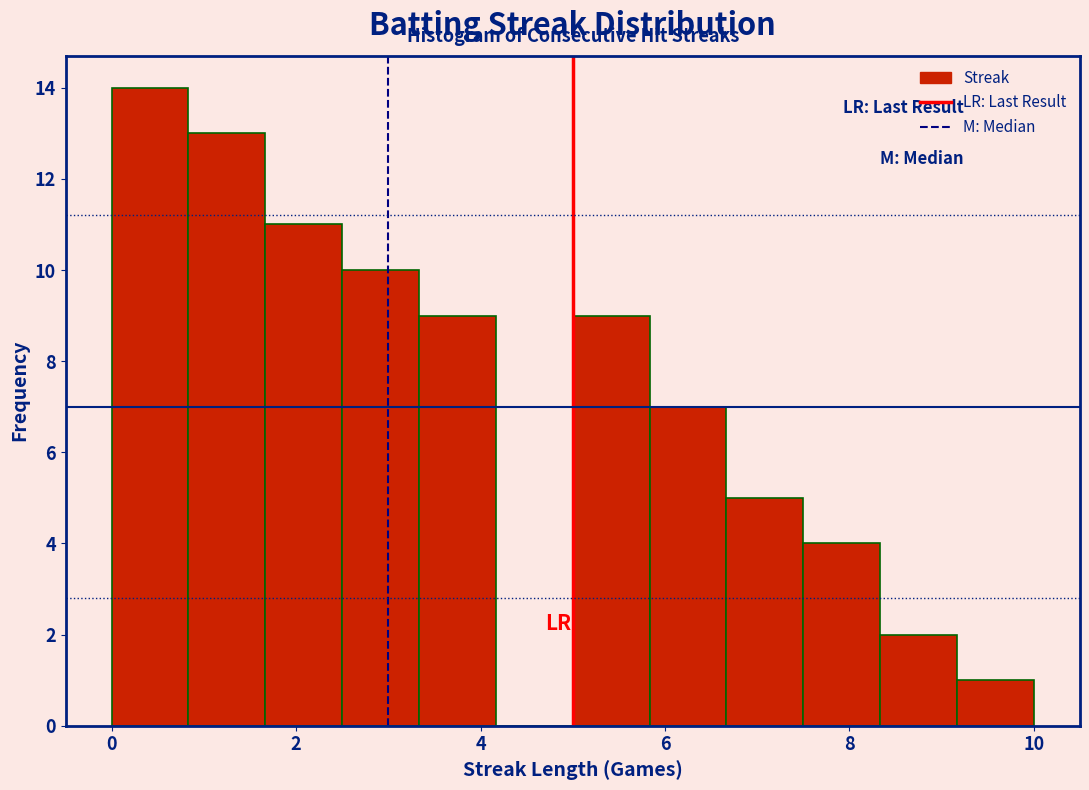

Reading left to right, transcribe this chart: for each bar, give the range it covers on the x-axis and its height. Neither the bar edges nor the heights are printed on the chart, so give them approximately, as read against the axes.

0.0 to 0.8: 14
0.8 to 1.6: 13
1.6 to 2.6: 11
2.6 to 3.4: 10
3.4 to 4.2: 9
4.2 to 5.0: 0
5.0 to 5.8: 9
5.8 to 6.6: 7
6.6 to 7.6: 5
7.6 to 8.4: 4
8.4 to 9.2: 2
9.2 to 10.0: 1